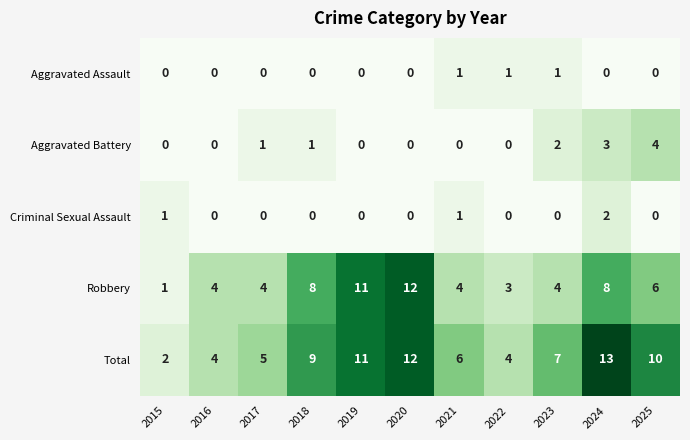

At which category is the sum across all series the highest?

2024